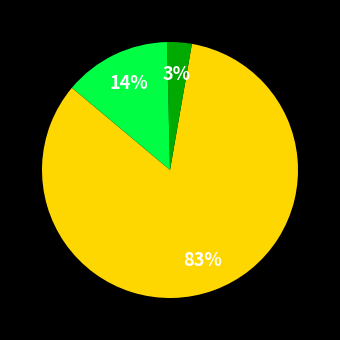

To the nearest percent, what is the difference between the largest and smallest slice percentages?

83%